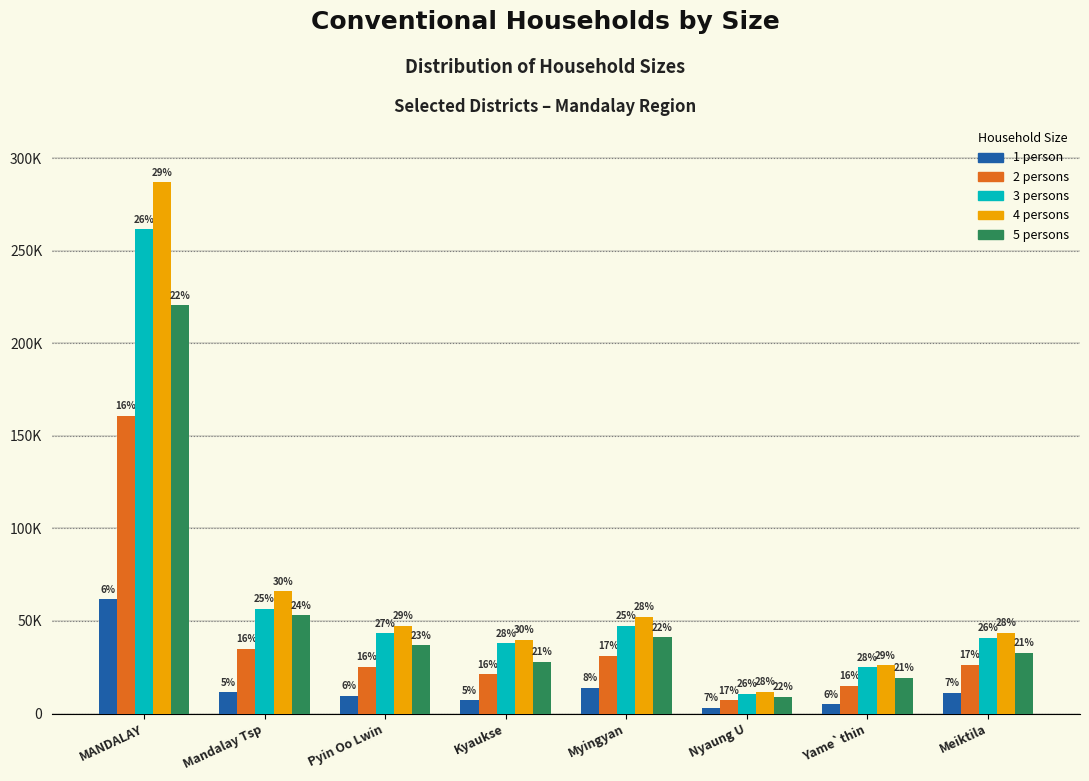

Are the bars horizontal?

No